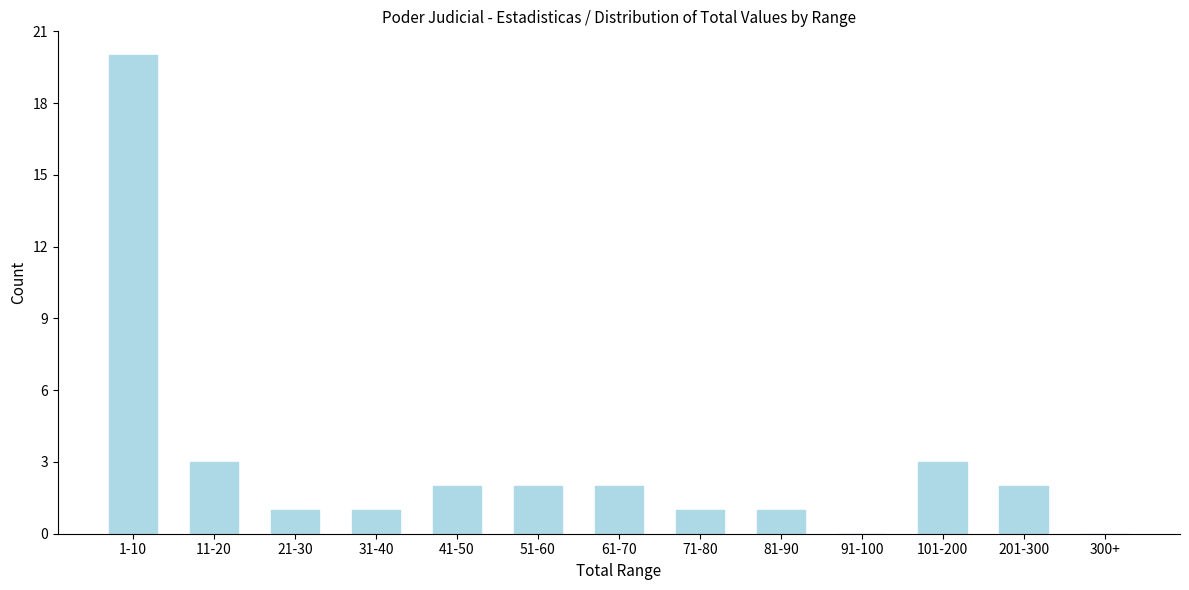

Reading right to left, extract all data points from this chart.

300+=0	201-300=2	101-200=3	91-100=0	81-90=1	71-80=1	61-70=2	51-60=2	41-50=2	31-40=1	21-30=1	11-20=3	1-10=20